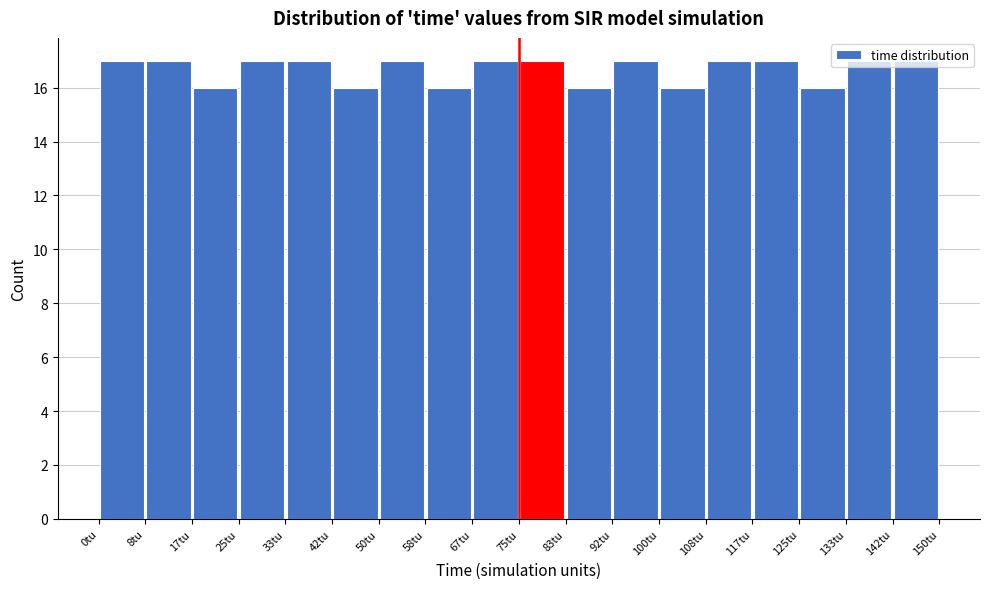

What is the height of the bar covering 42 to 50 on the x-axis? Neither the bar edges nor the heights are printed on the chart, so give them approximately, as read against the axes.

16